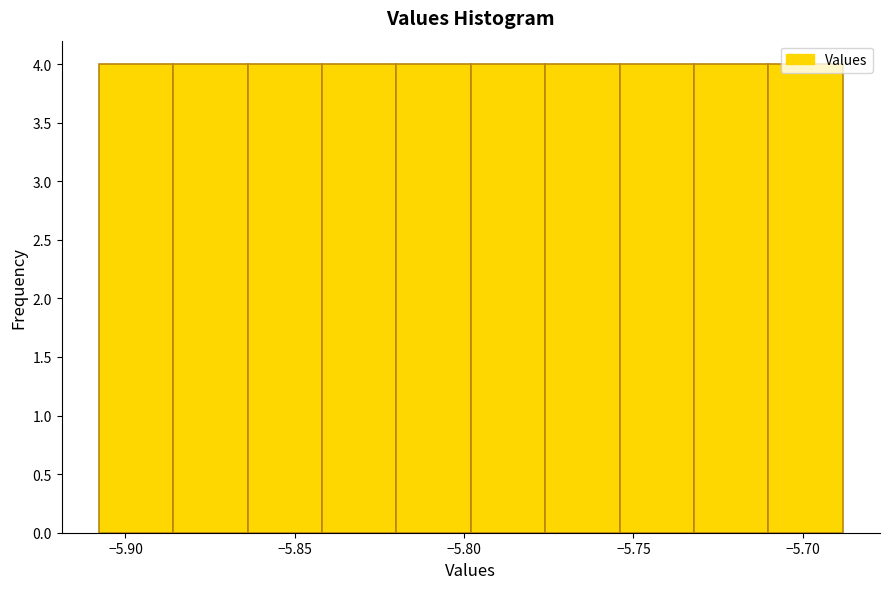

Reading left to right, transcribe this chart: for each bar, give the range it covers on the x-axis and its height. Neither the bar edges nor the heights are printed on the chart, so give them approximately, as read against the axes.

-5.910 to -5.885: 4
-5.885 to -5.865: 4
-5.865 to -5.840: 4
-5.840 to -5.820: 4
-5.820 to -5.800: 4
-5.800 to -5.775: 4
-5.775 to -5.755: 4
-5.755 to -5.730: 4
-5.730 to -5.710: 4
-5.710 to -5.690: 4